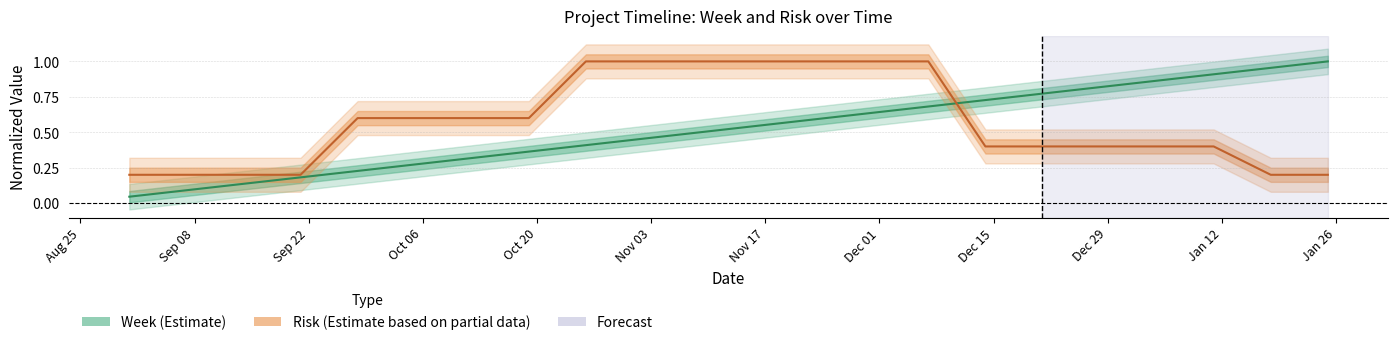

What is the label of the 5th point from the right?

2020-12-28